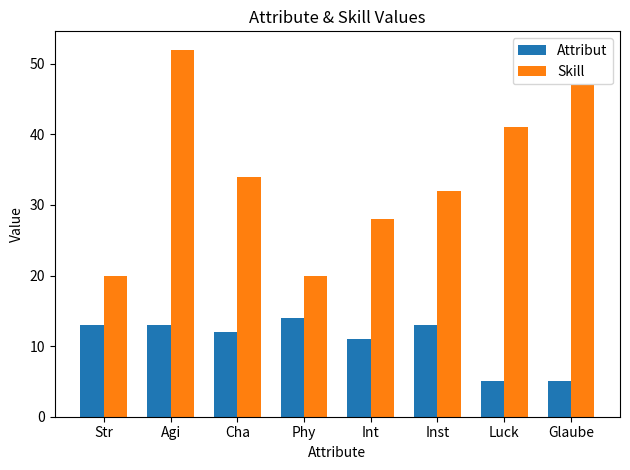

How many bars are there in total?

16